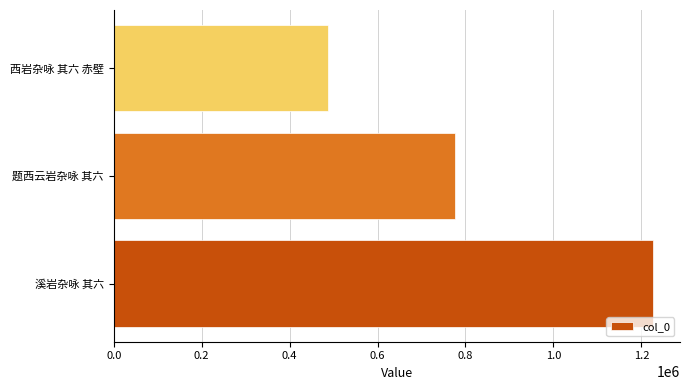

What is the ratio of the value at 题西云岩杂咏 其六 to the value at 西岩杂咏 其六 赤壁?

1.6